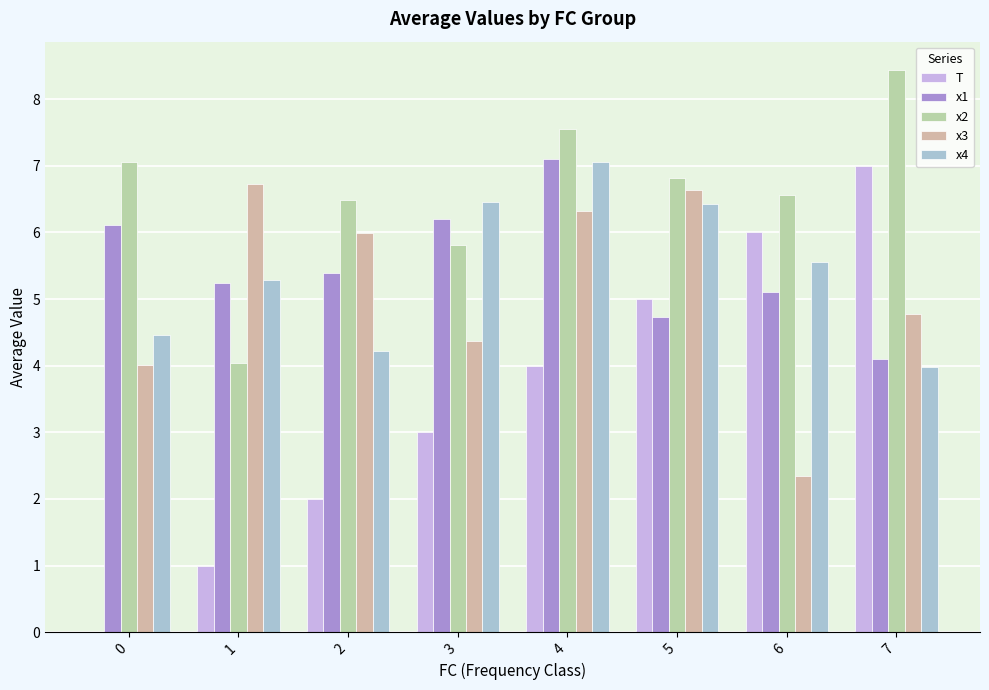

What is the difference between the T values at 2 and 0?

2.0